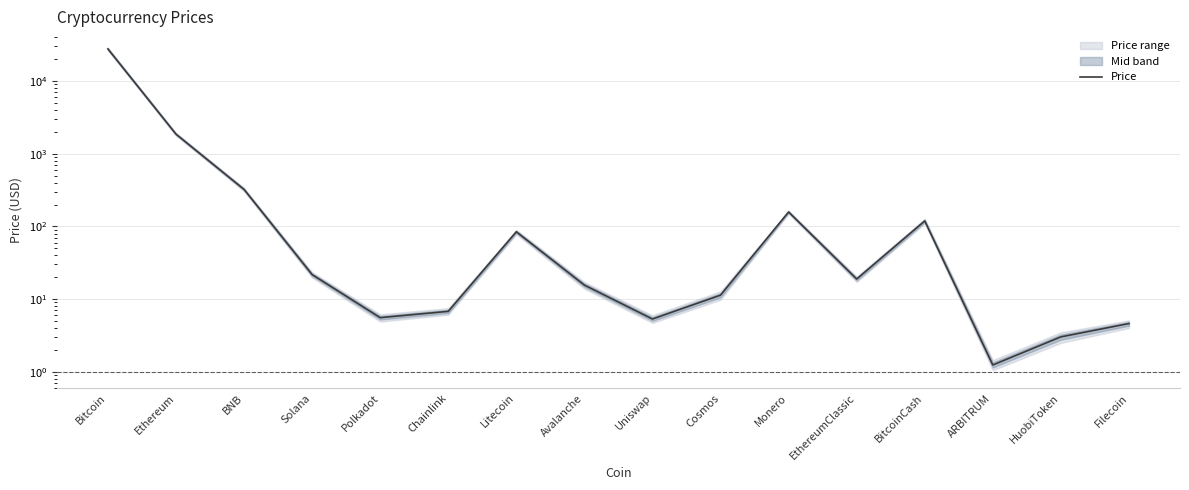

Reading left to right, extract all data points from this chart.

27792.9	1866.2	324.0	21.8	5.6	6.8	84.5	15.6	5.3	11.3	158.4	18.9	119.2	1.2	3.0	4.6